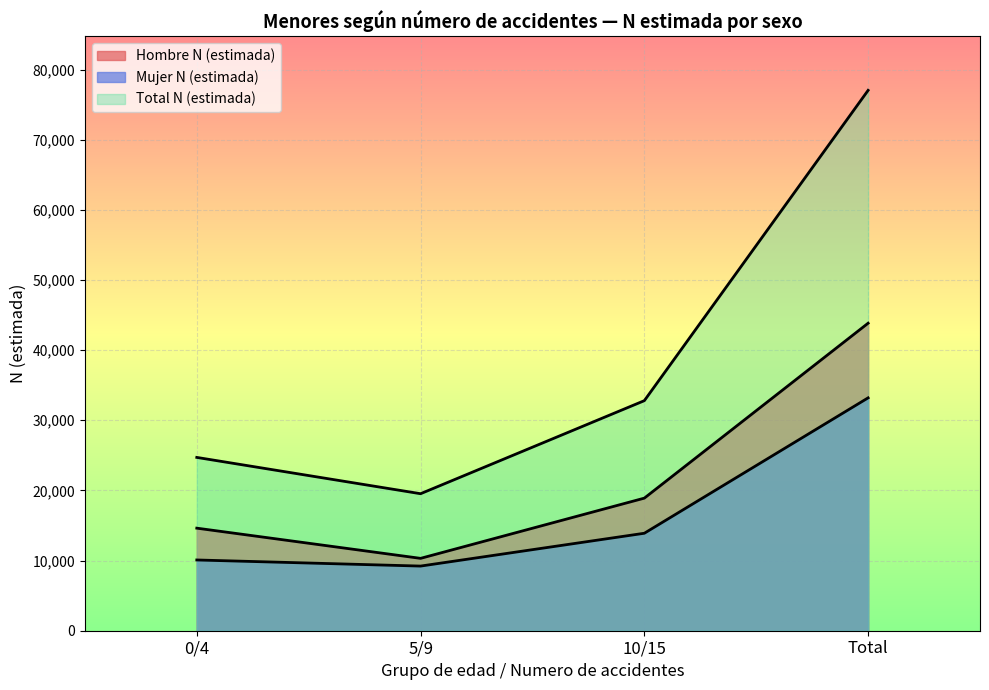

How many lines are shown in the chart?

3